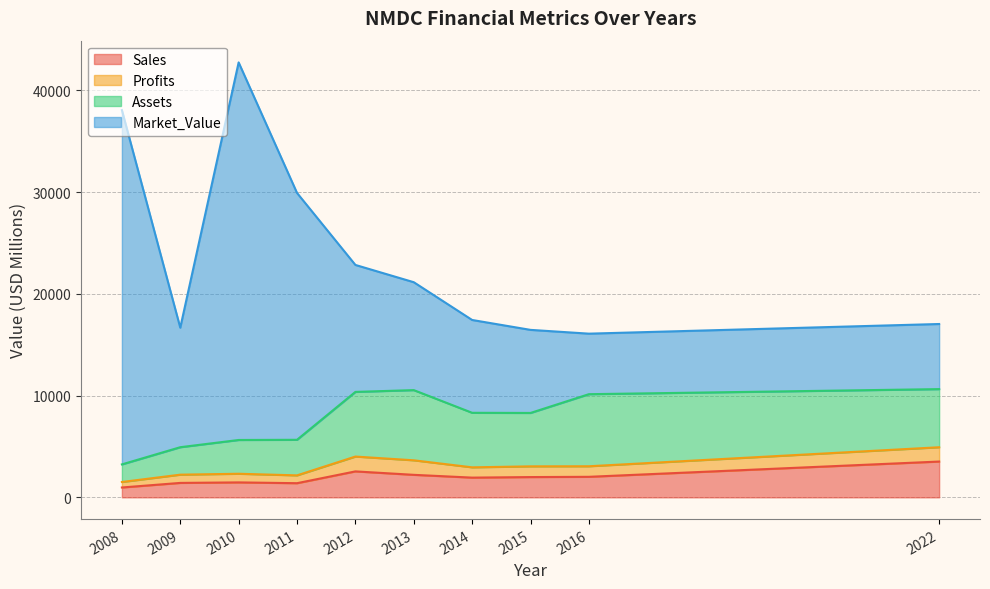

At which category does the chart reach its minimum across all series?

2008